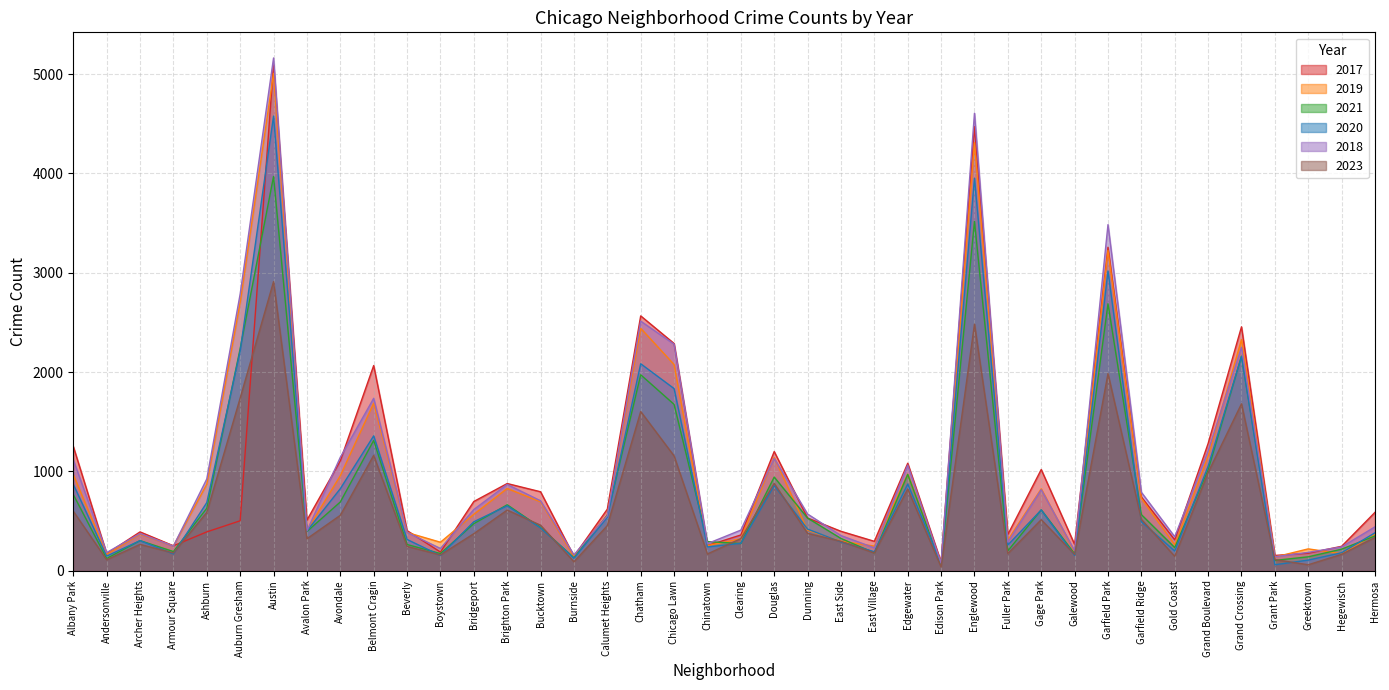

What is the average value of the 2020 series?

851